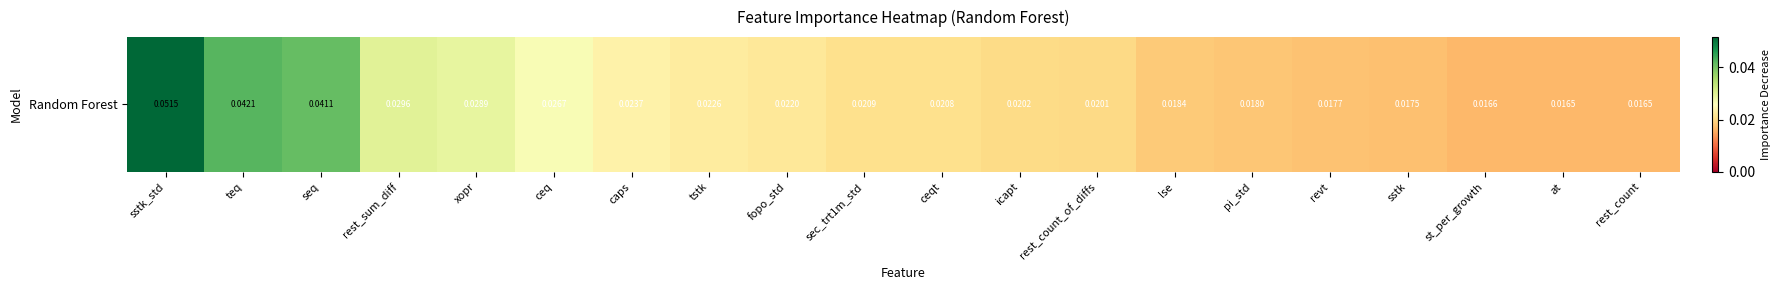

Reading left to right, list all the values displayed in this chart.

sstk_std=0.1	teq=0.0	seq=0.0	rest_sum_diff=0.0	xopr=0.0	ceq=0.0	caps=0.0	tstk=0.0	fopo_std=0.0	sec_trt1m_std=0.0	ceqt=0.0	icapt=0.0	rest_count_of_diffs=0.0	lse=0.0	pi_std=0.0	revt=0.0	sstk=0.0	st_per_growth=0.0	at=0.0	rest_count=0.0